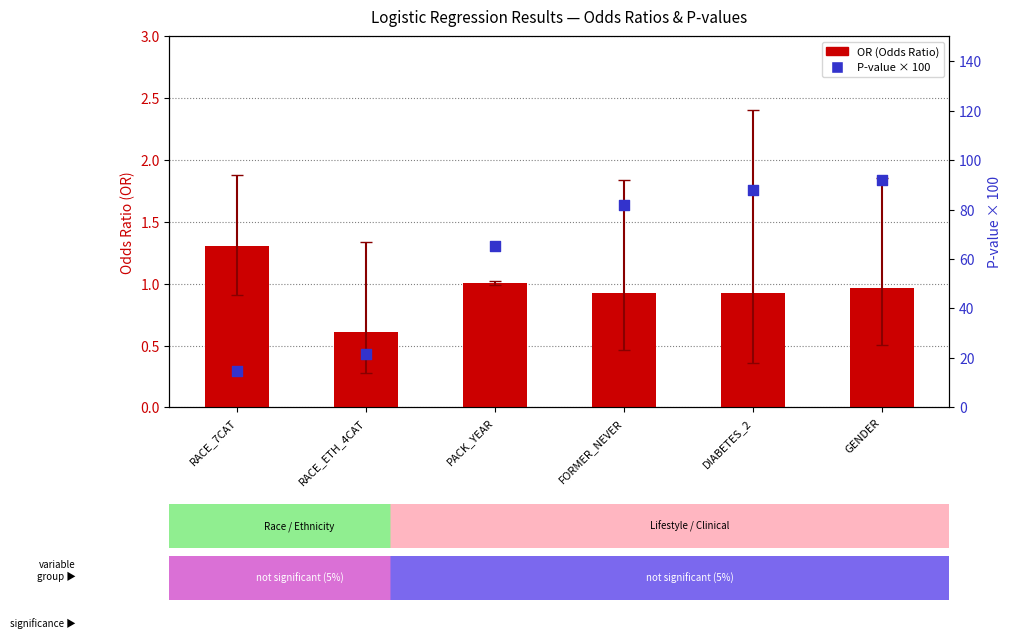

What is the total value across all series at RACE_ETH_4CAT?

22.3